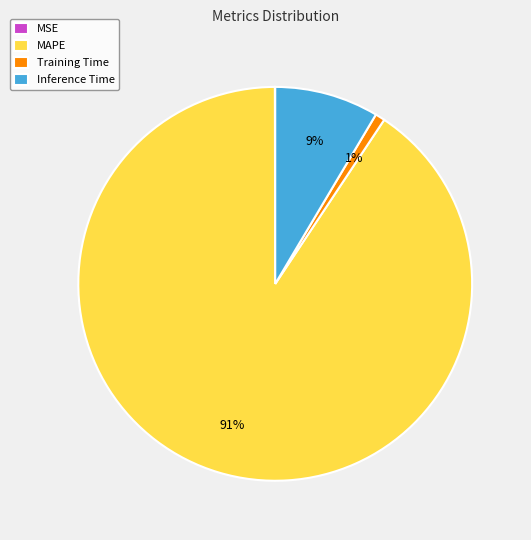

What is the largest slice in the pie chart?

MAPE